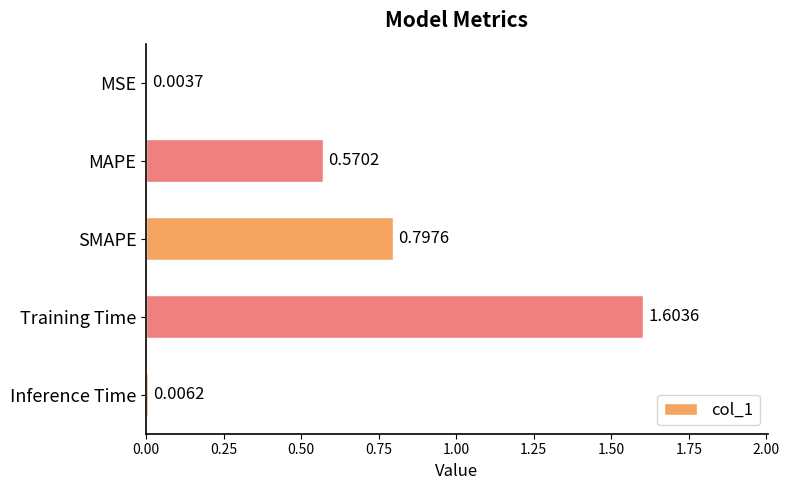

What is the change in value from MAPE to SMAPE?

+0.2